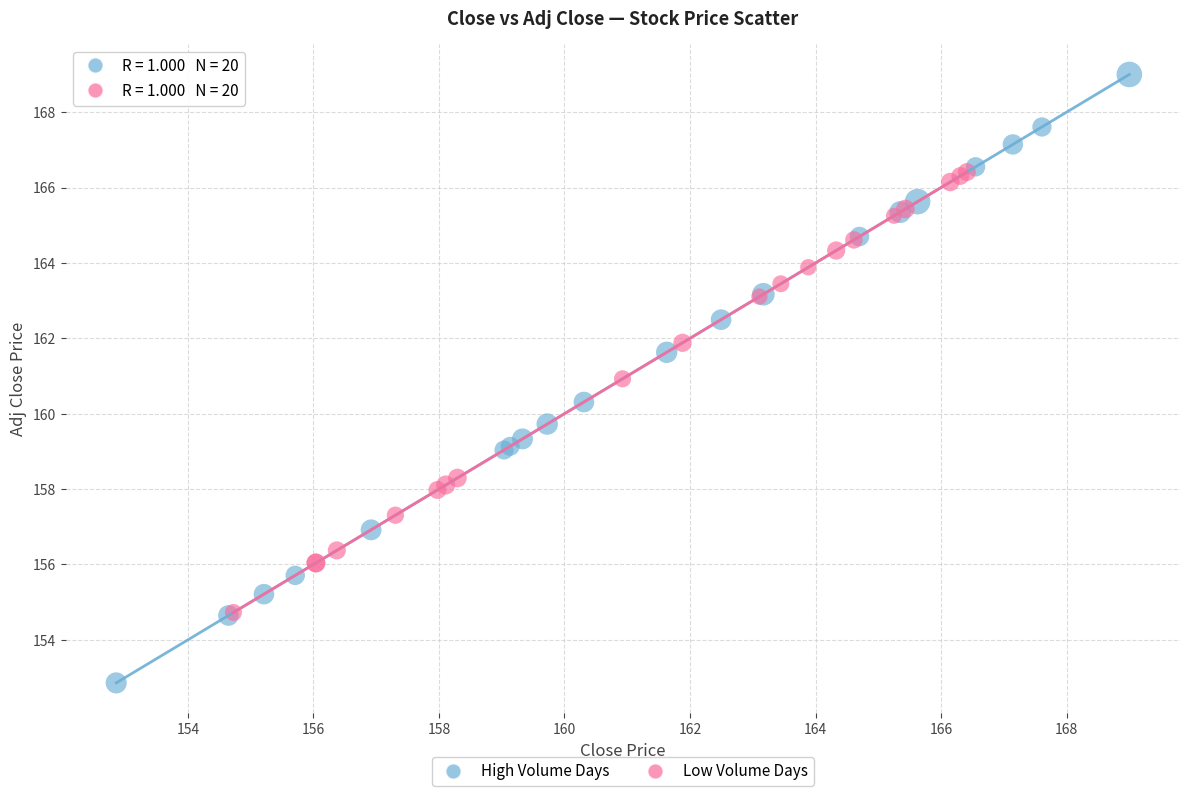

What are all the series names shown in the legend?

High Volume Days, Low Volume Days